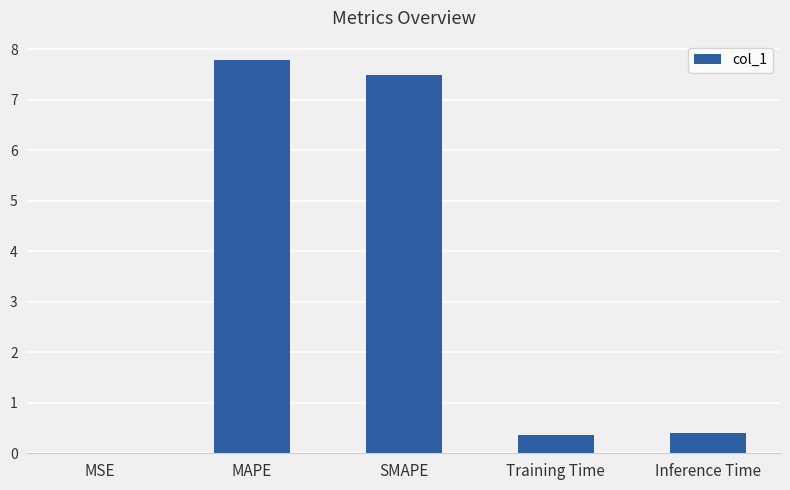

Count the number of data series in this chart.

1